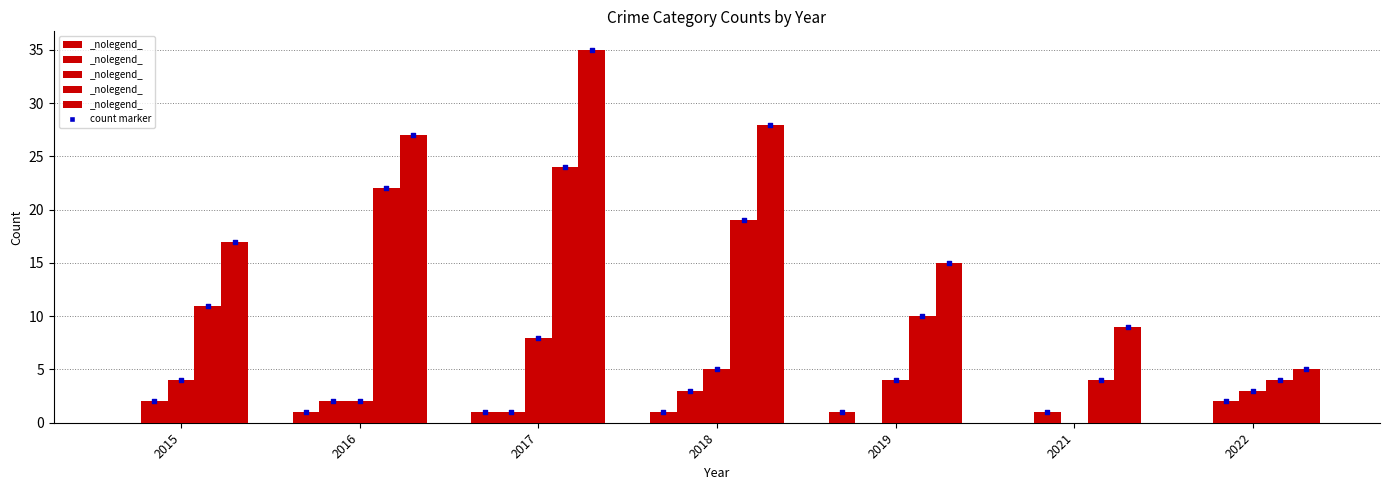

Which series has the largest total across all categories?

Total